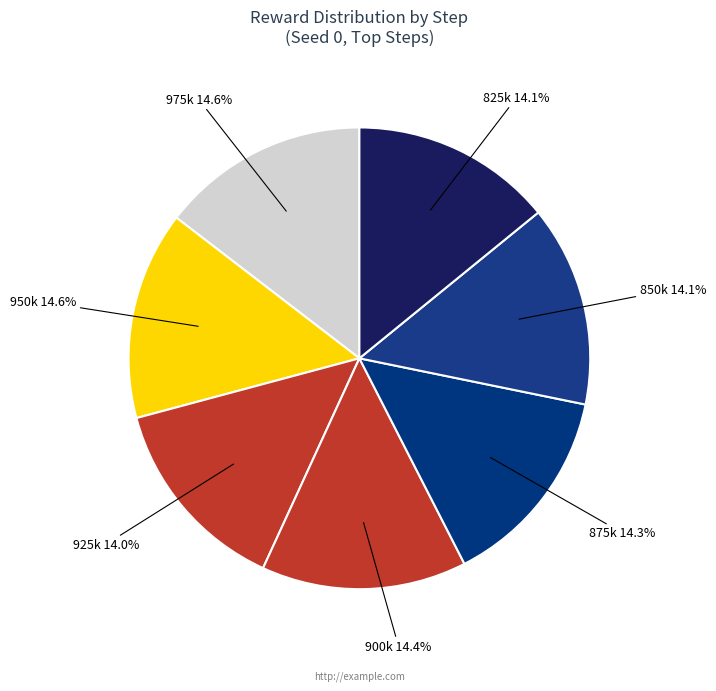

Is the sum of 925k and 900k greater than half?

No